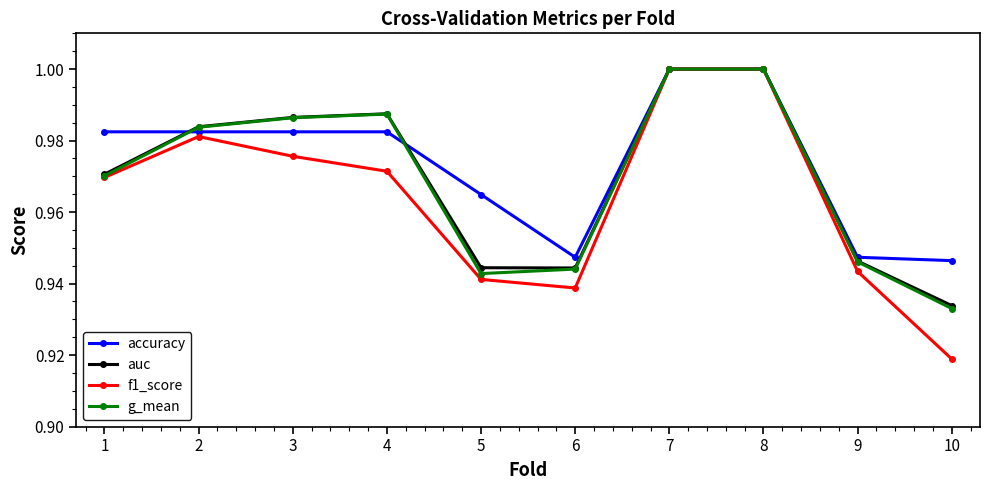

The value of f1_score at 3 is 1.0. True or false?

True